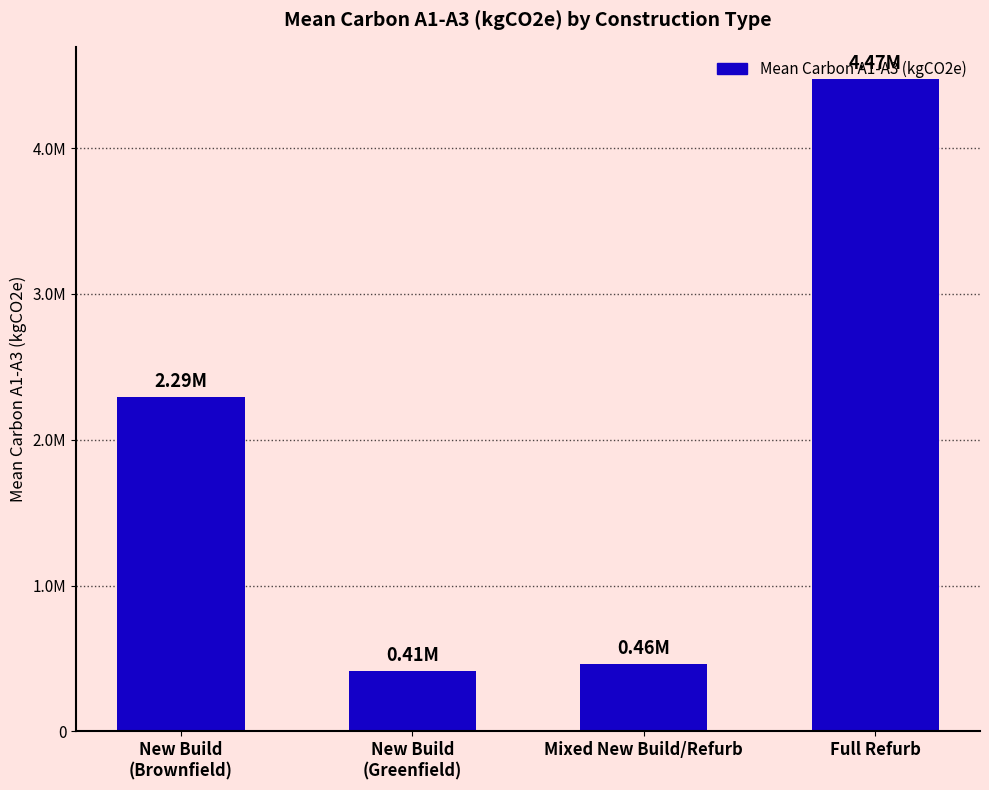

Does the chart contain stacked bars?

No